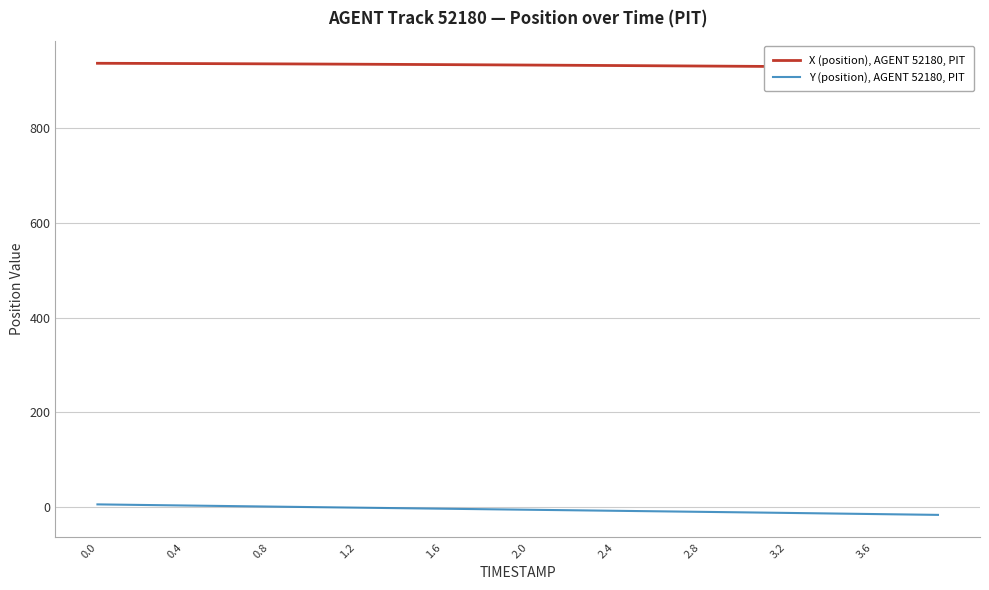

What are all the series names shown in the legend?

X (position), AGENT 52180, PIT, Y (position), AGENT 52180, PIT